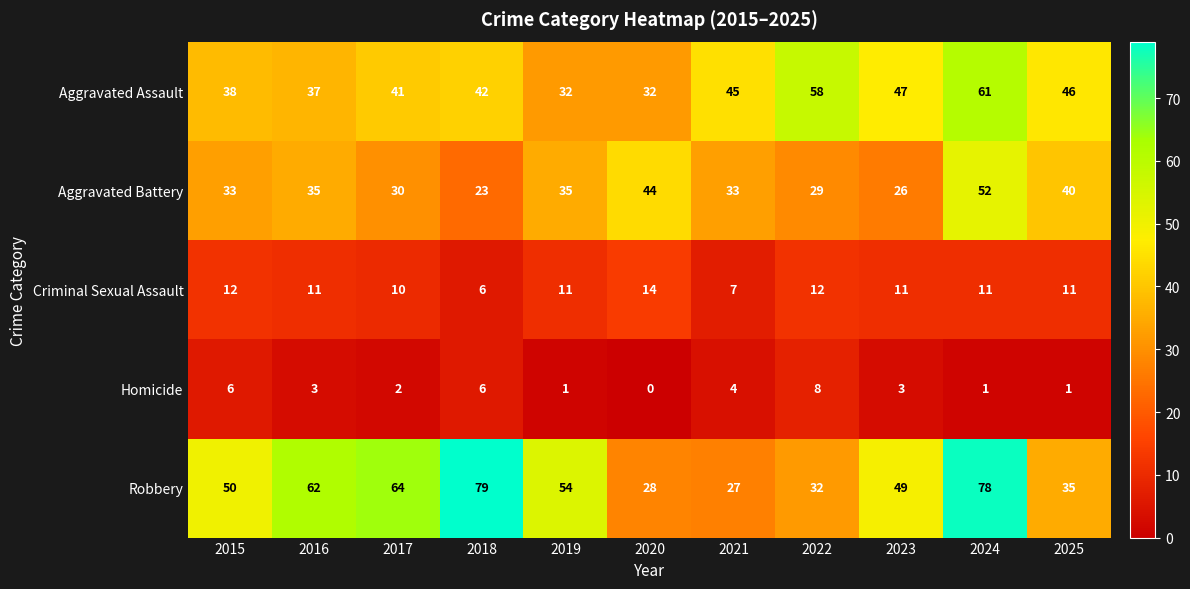

What is the highest value of the Criminal Sexual Assault series?

14